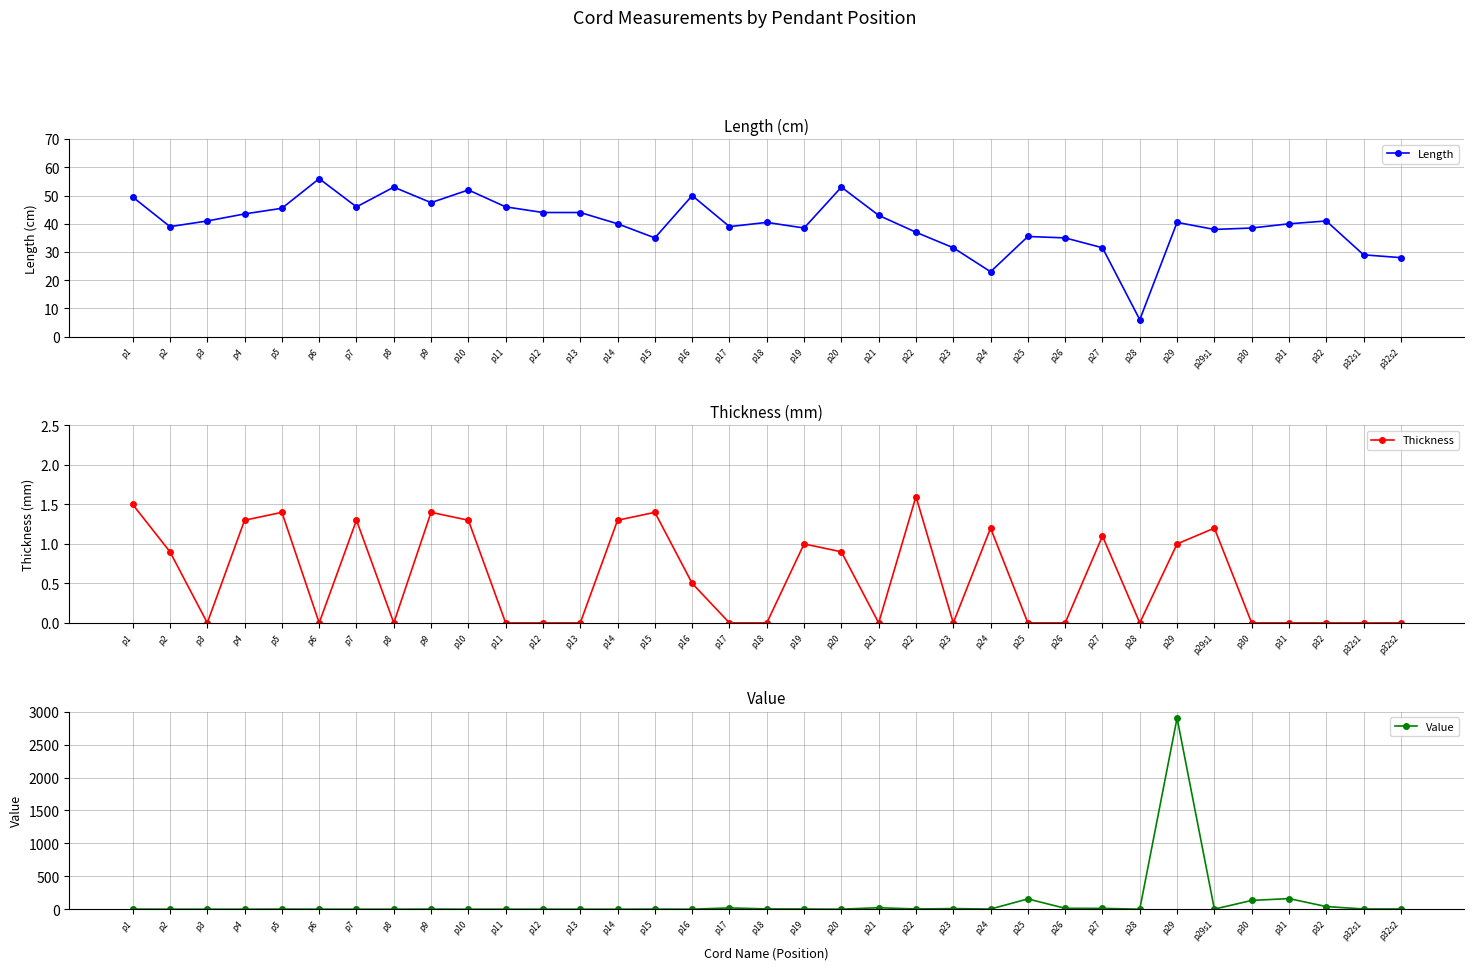

In Thickness, how many points are higher than both neighbors (excluding endpoints)?

9